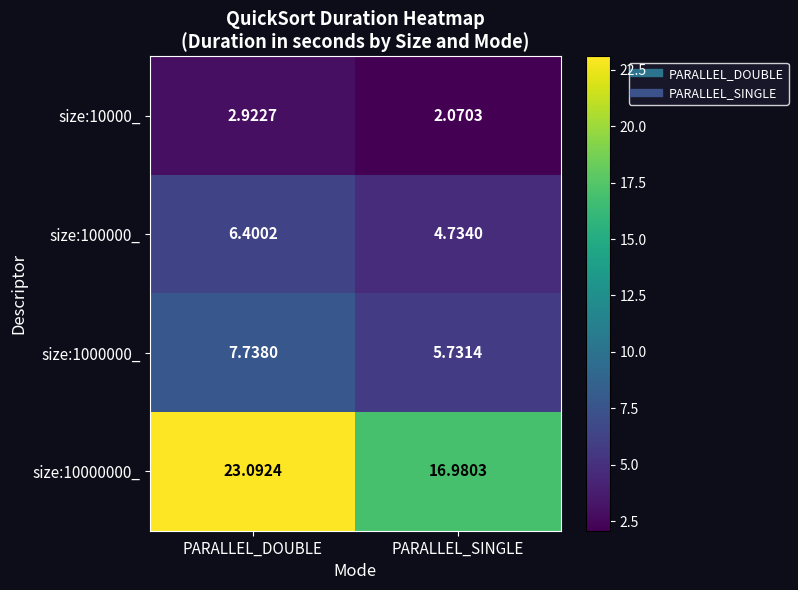

Where is size:100000_ nearest to the value 5?

PARALLEL_SINGLE